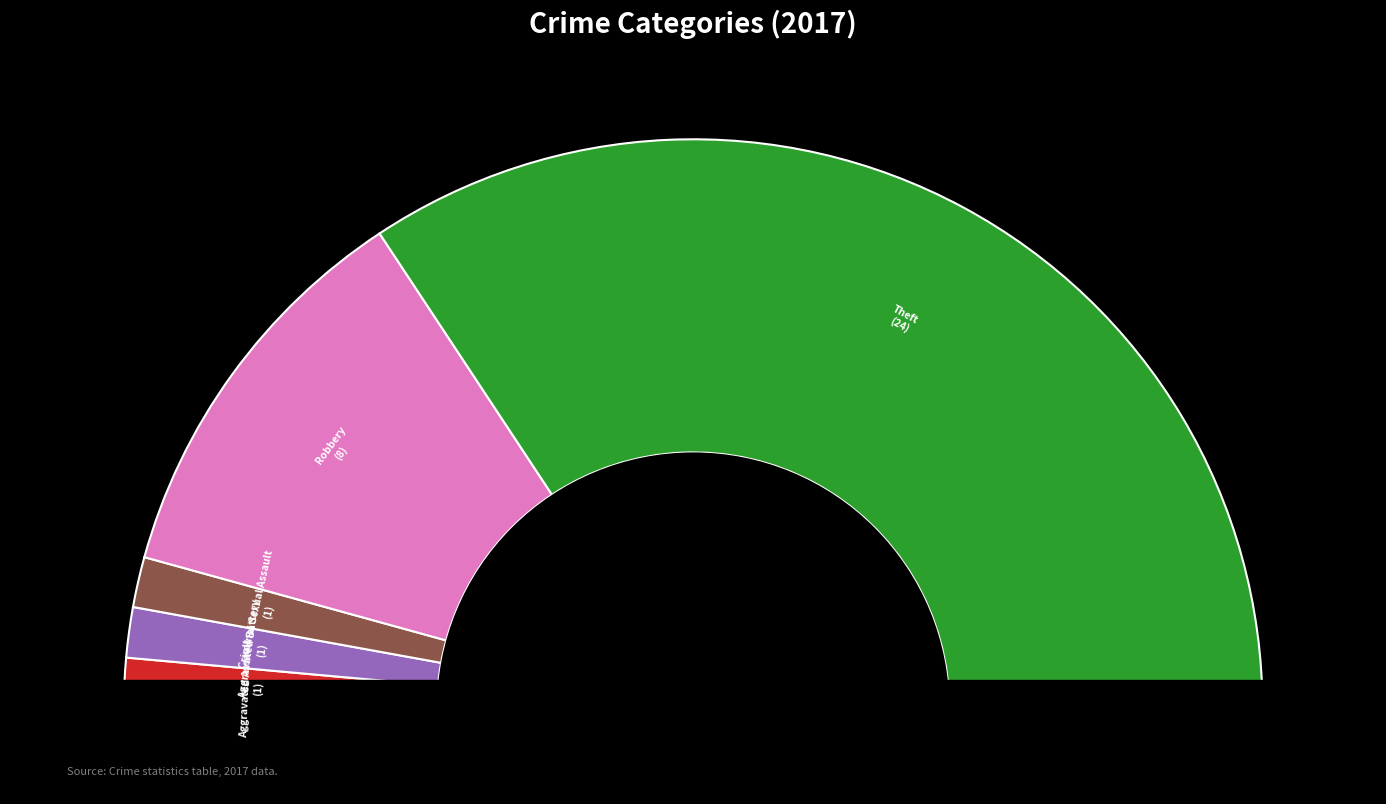

What percentage do Criminal Sexual Assault and Aggravated Assault together represent?

5.7%